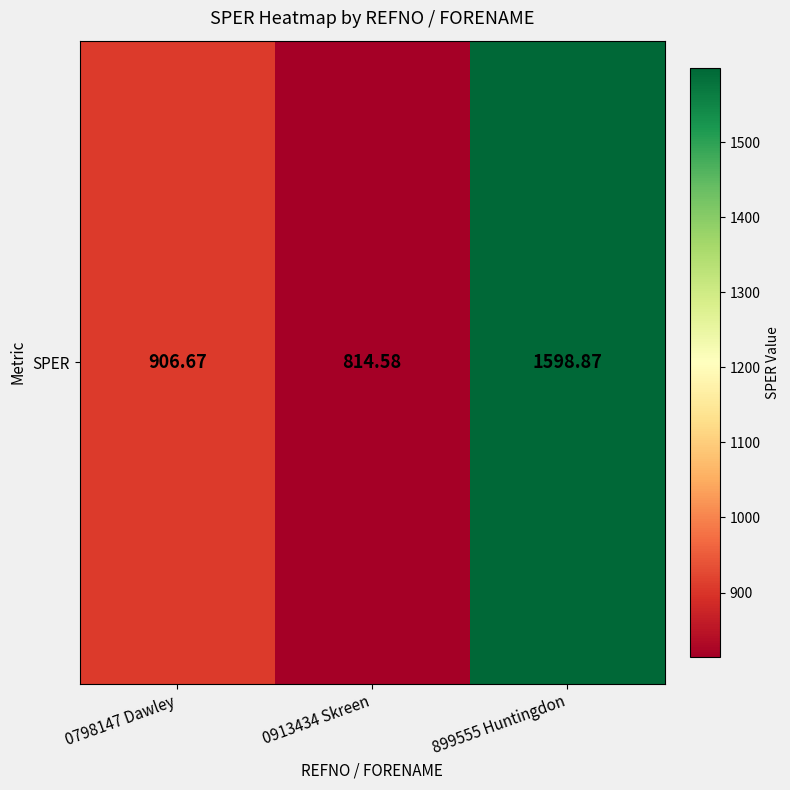

Between 0798147 Dawley and 899555 Huntingdon, which is larger?

899555 Huntingdon